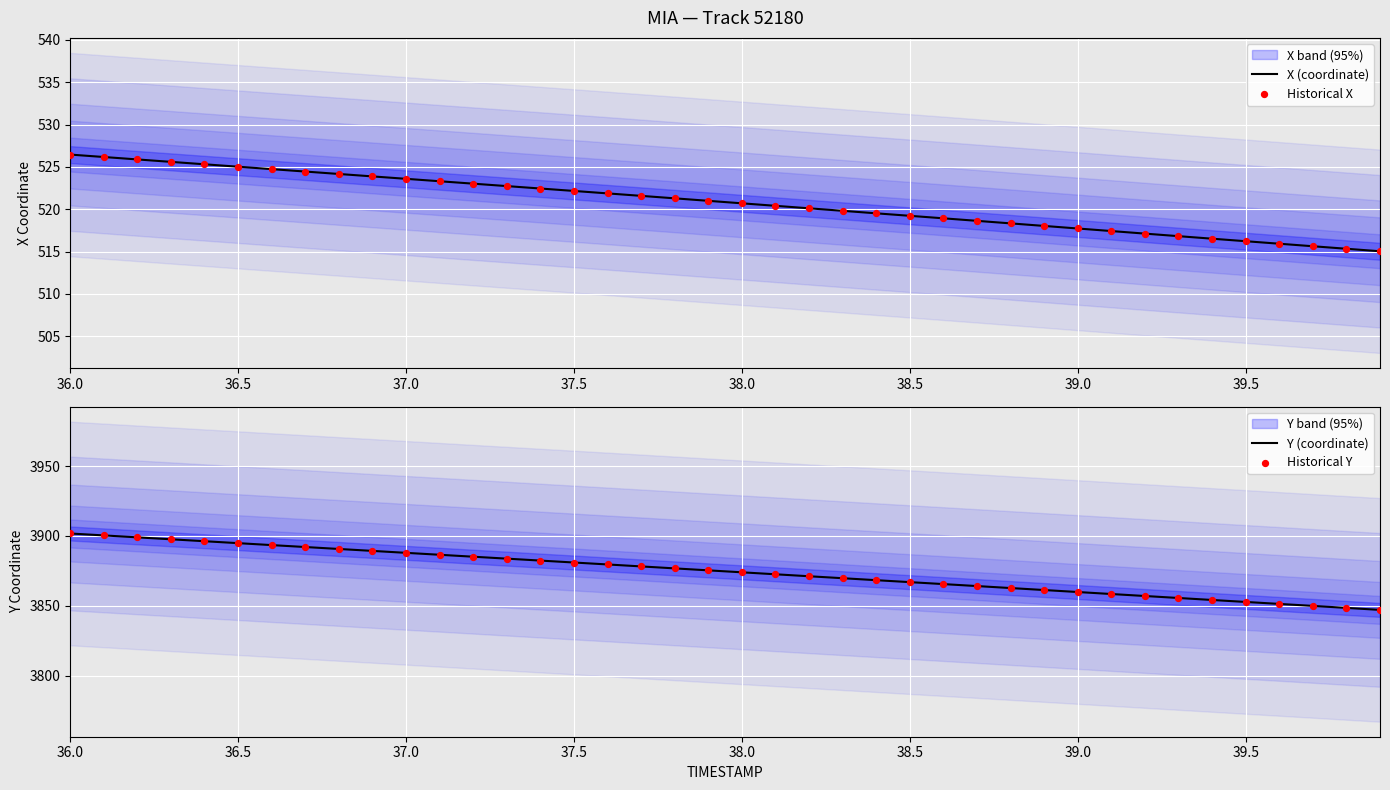

Which series reaches the maximum Y coordinate?

Y (coordinate)